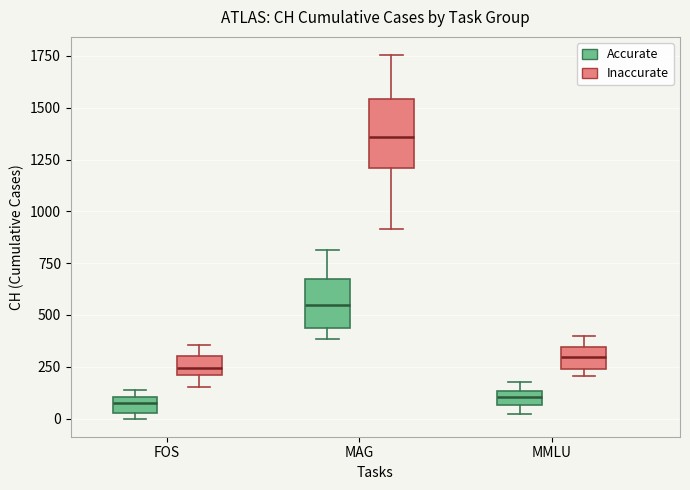

Which box's median line is the highest?

MAG (Inaccurate)